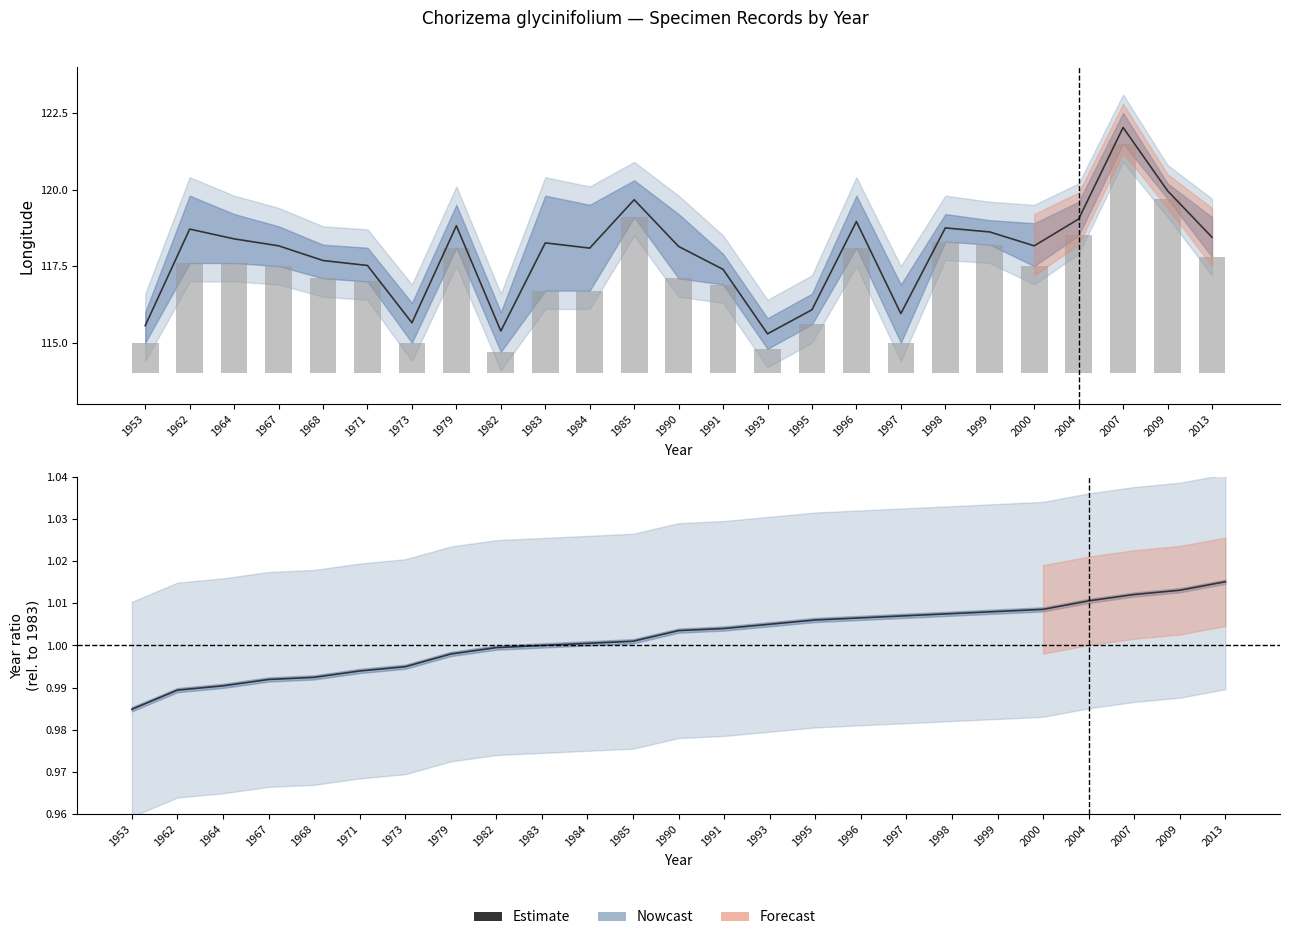

List the labels in order of value, largest first.

2013, 2009, 2007, 2004, 2000, 1999, 1998, 1997, 1996, 1995, 1993, 1991, 1990, 1985, 1984, 1983, 1982, 1979, 1973, 1971, 1968, 1967, 1964, 1962, 1953